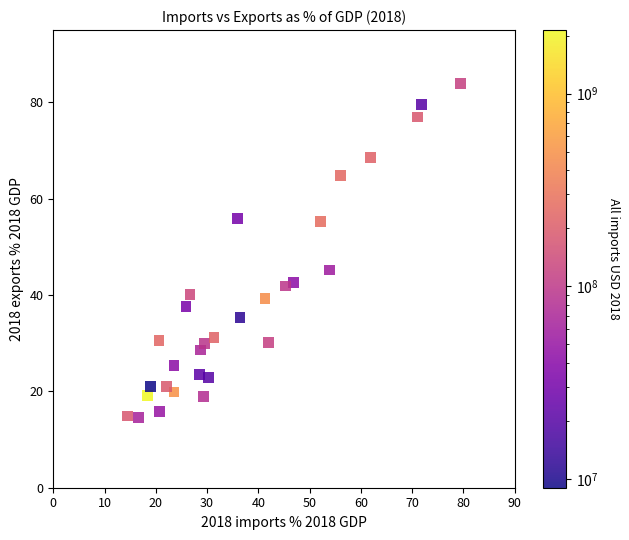

What Y value in the scatter plot is closest to 49?

45.2